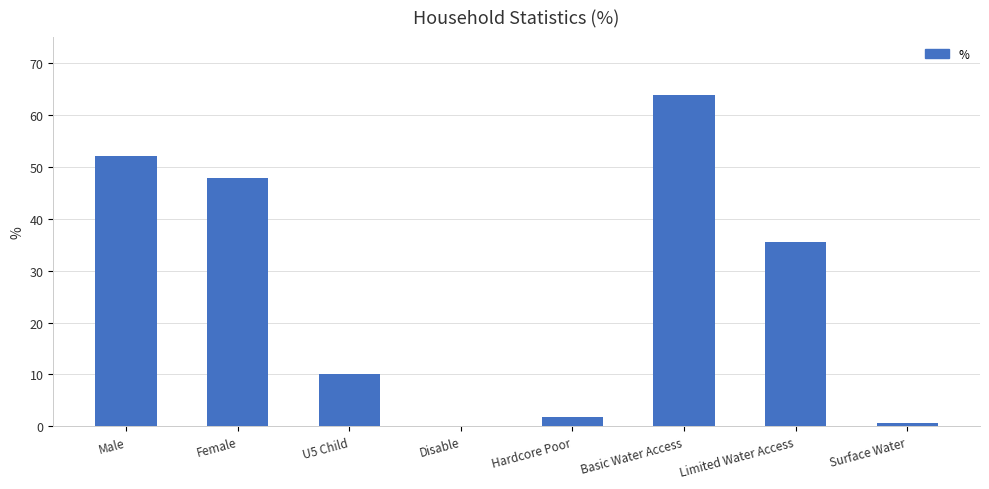

What is the maximum value shown in the chart?

63.8